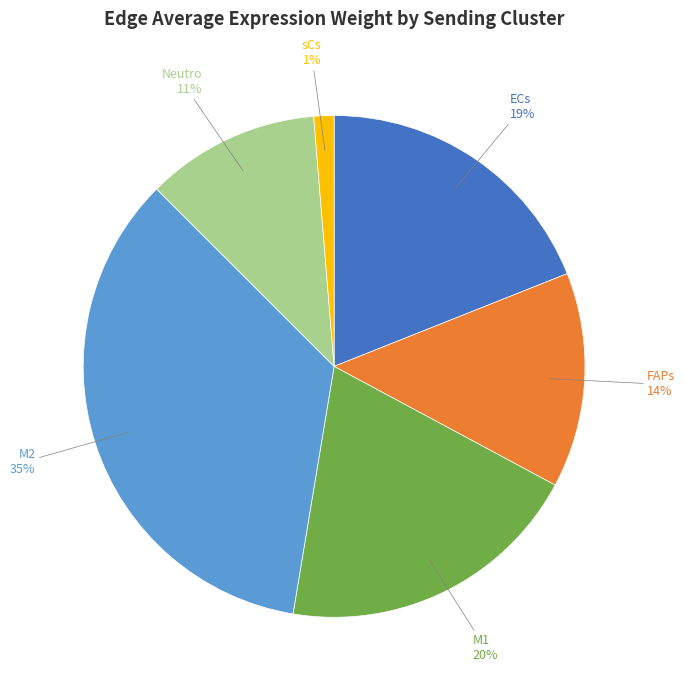

Count the number of slices in the pie.

6